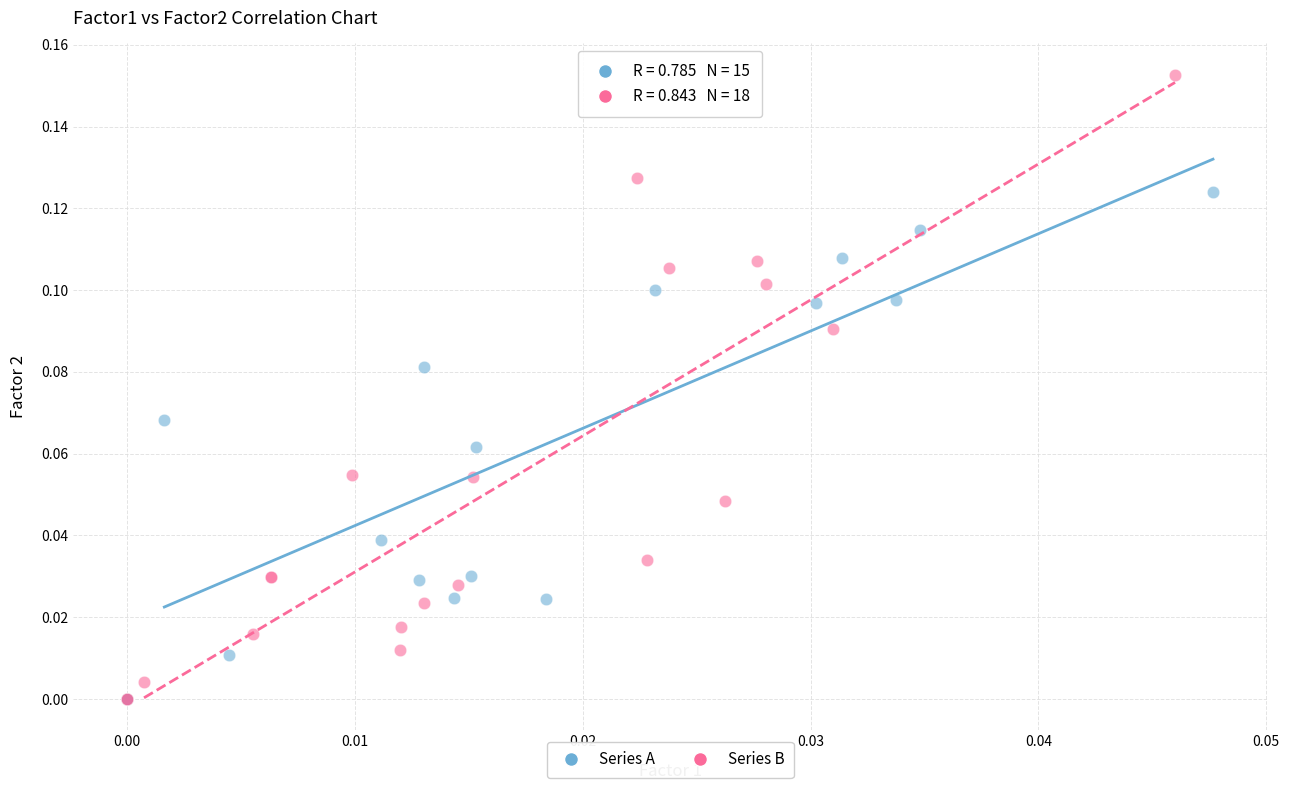

What are all the series names shown in the legend?

Series A, Series B